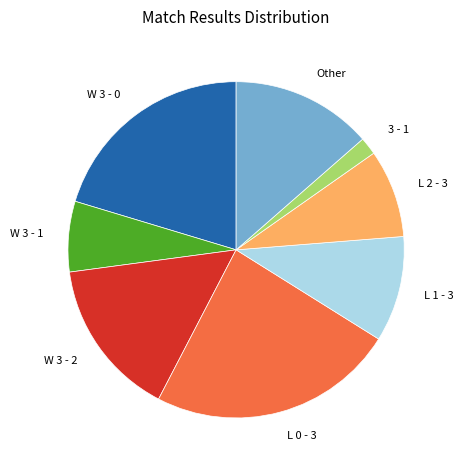

Combined, do 3 - 1 and W 3 - 2 account for over 50%?

No